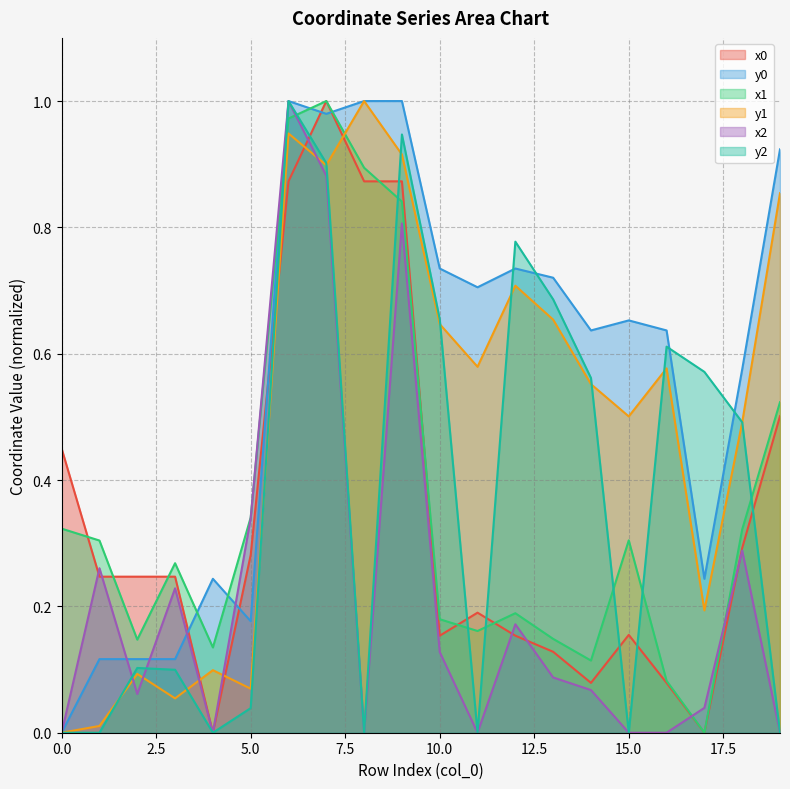

Which series has the largest total across all categories?

y0